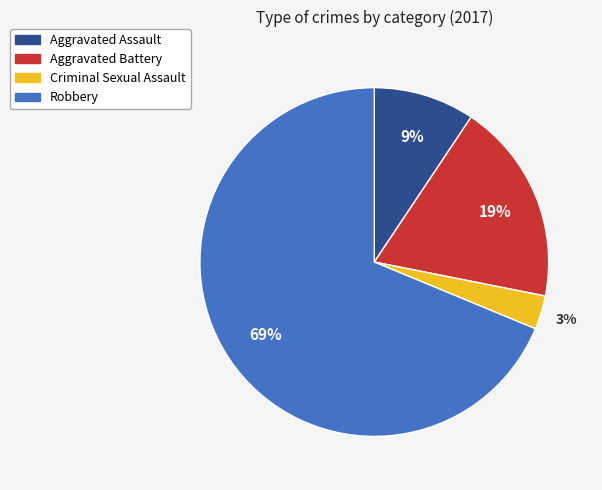

How many segments does this pie chart have?

4